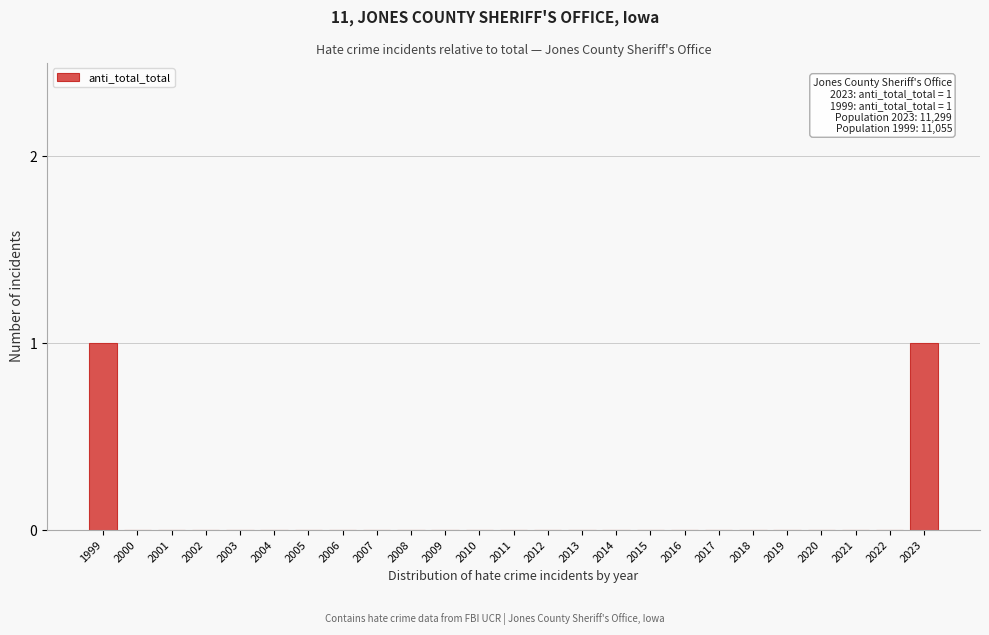

Reading left to right, extract all data points from this chart.

1999=1	2000=0	2001=0	2002=0	2003=0	2004=0	2005=0	2006=0	2007=0	2008=0	2009=0	2010=0	2011=0	2012=0	2013=0	2014=0	2015=0	2016=0	2017=0	2018=0	2019=0	2020=0	2021=0	2022=0	2023=1